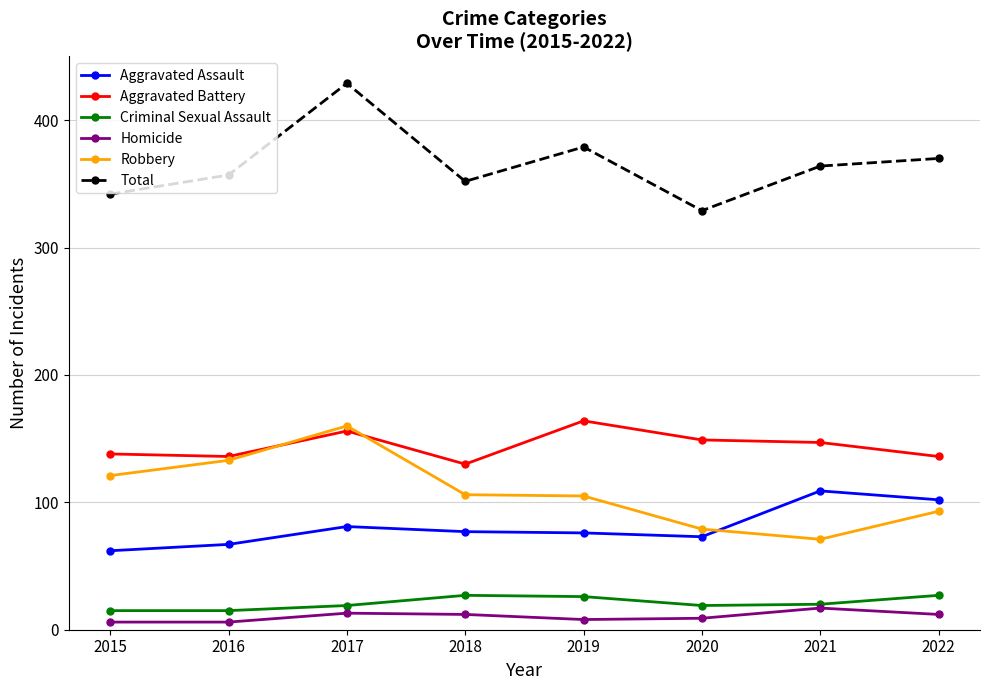

What is the maximum value for Total?

429